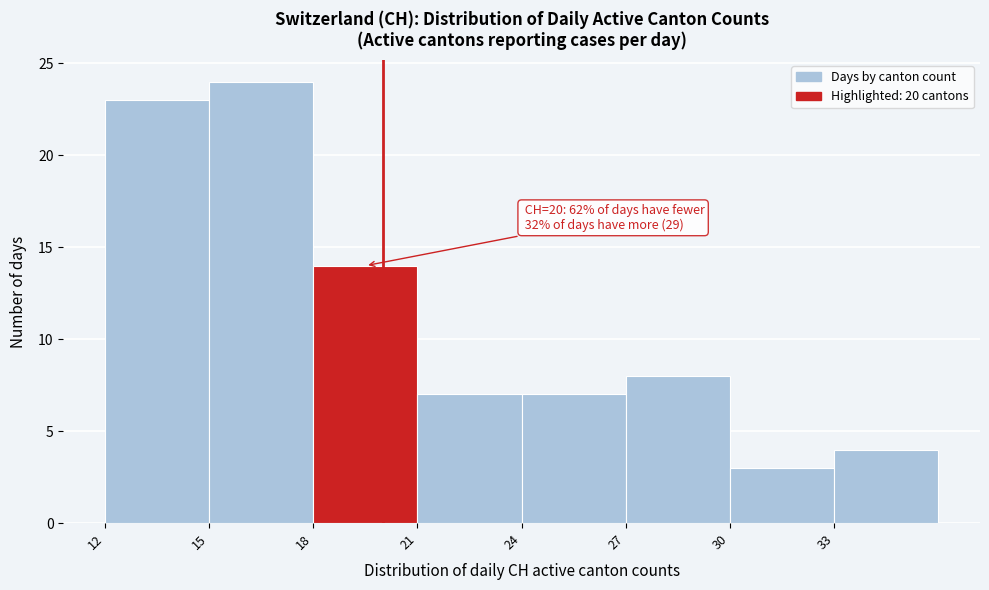

Over which range of the x-axis is the bar tallest?

15 to 18